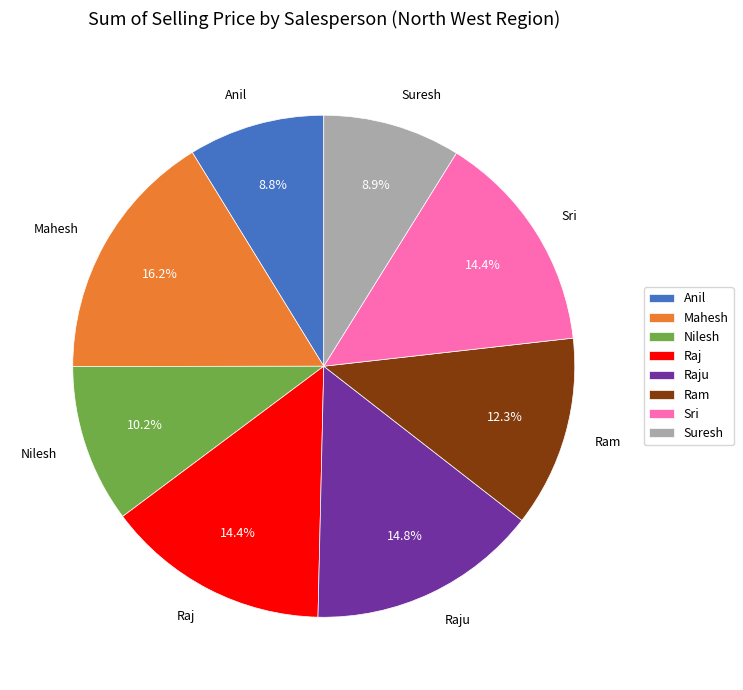

To the nearest percent, what is the difference between the largest and smallest slice percentages?

7%